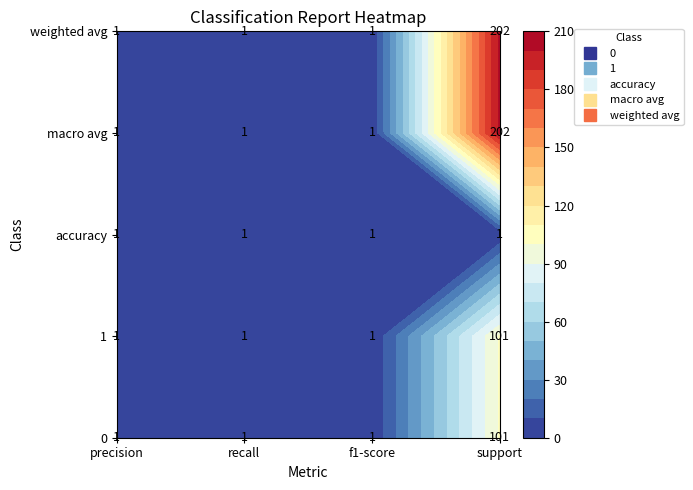

Rank the series by their maximum value, from lowest to highest.

accuracy, 0, 1, macro avg, weighted avg